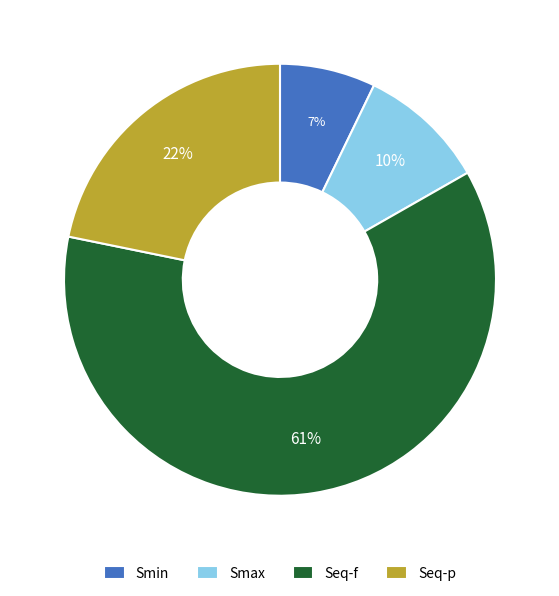

To the nearest percent, what is the combined percentage of Seq-f and Seq-p?

83%